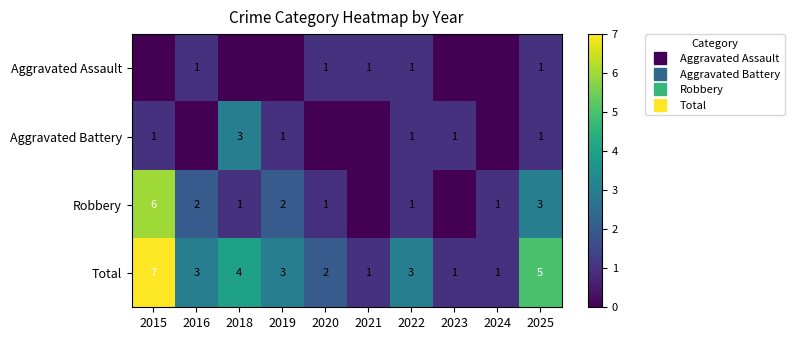

Rank the series by their maximum value, from highest to lowest.

Total, Robbery, Aggravated Battery, Aggravated Assault